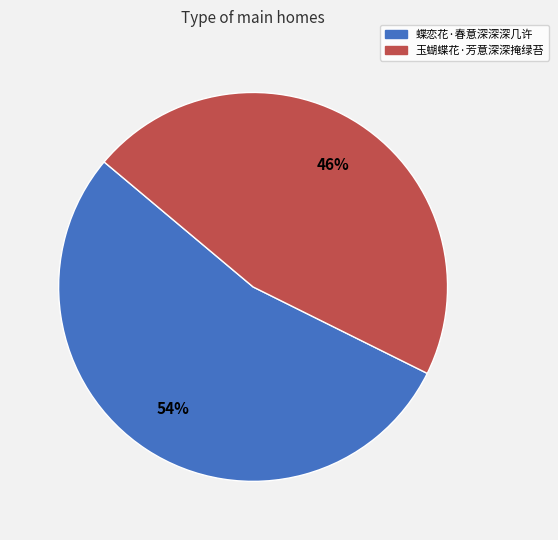

Is it true that 玉蝴蝶花·芳意深深掩绿苔 is 40% of the pie?

False